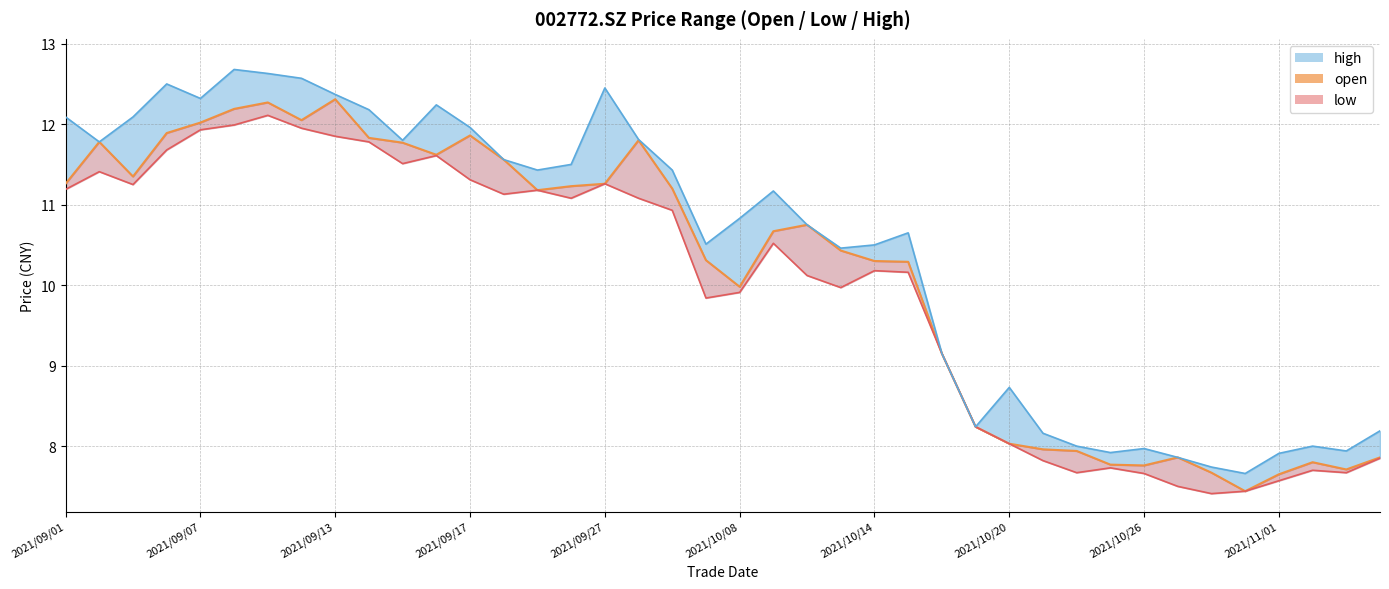

What is the value of the 40th point from the left?

7.9